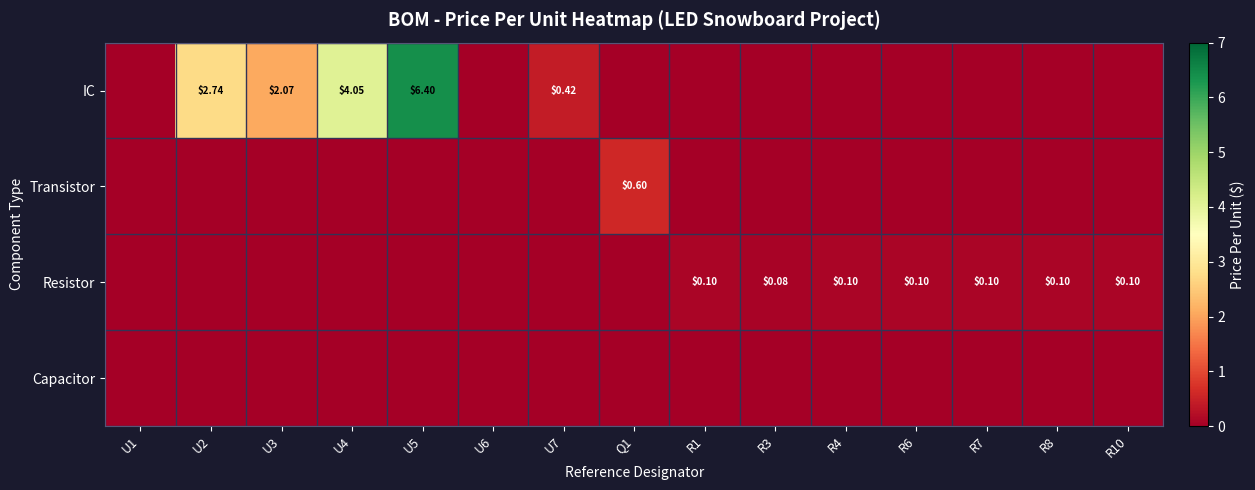

How many positive values does the IC series have?

5